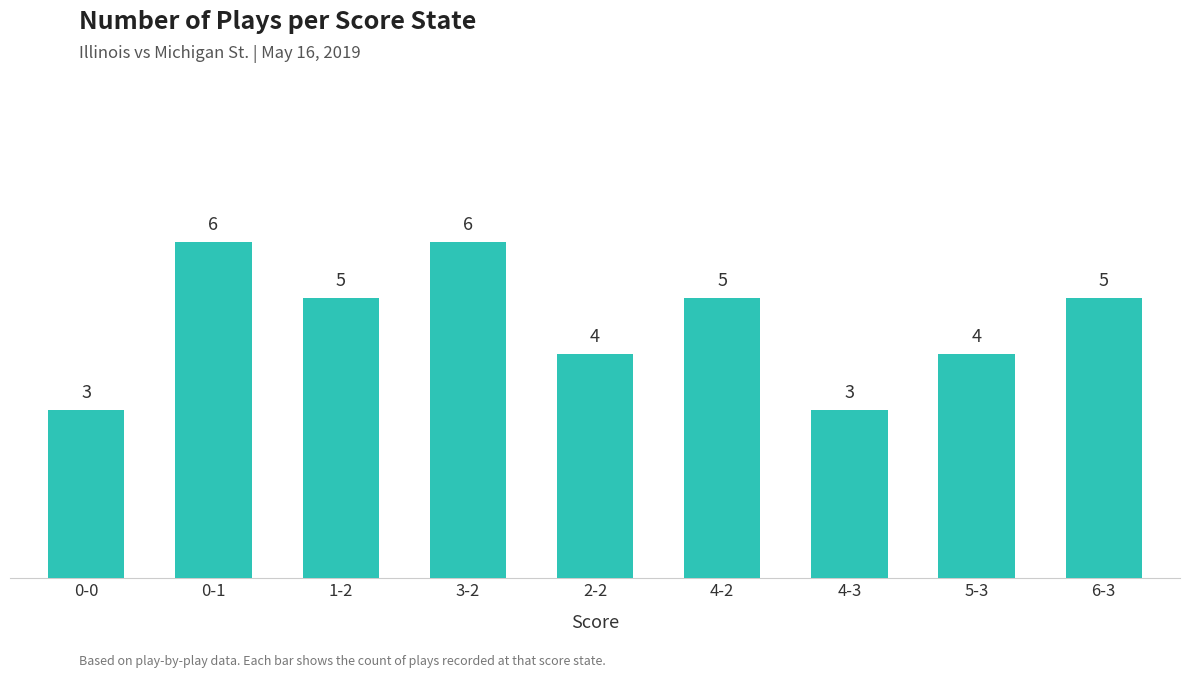

Approximately how many times larger is the value at 0-0 compared to 0-1?

0.5